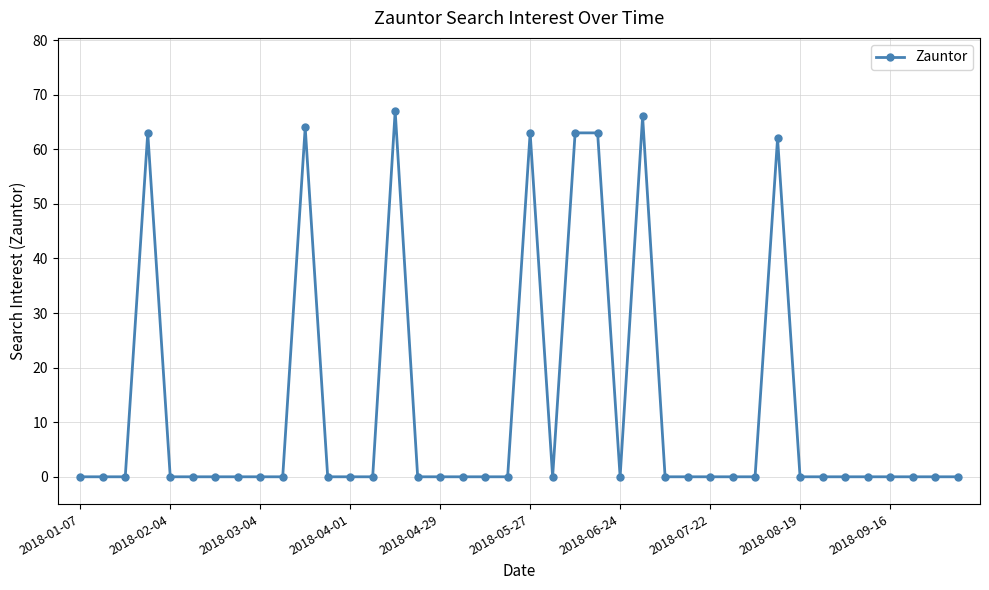

What is the average value?

13